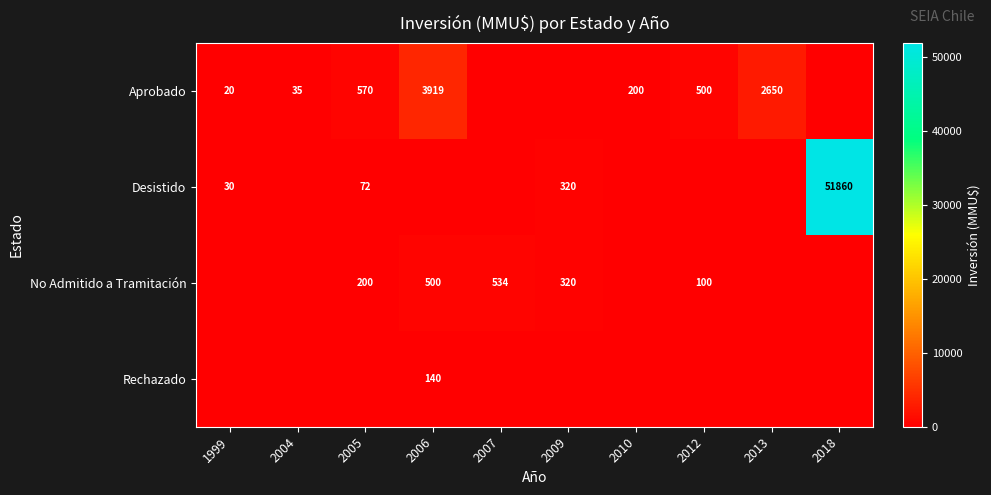

The value of No Admitido a Tramitación at 2007 is 534. True or false?

True